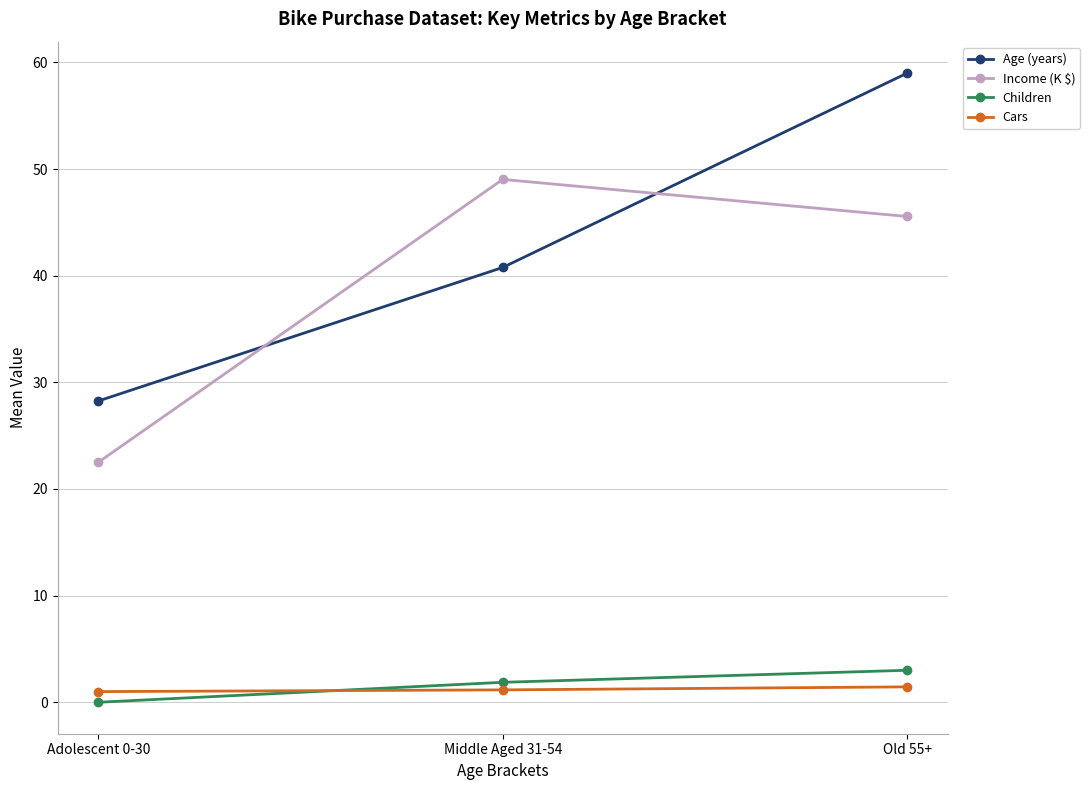

Which series has the largest total across all categories?

Age (years)